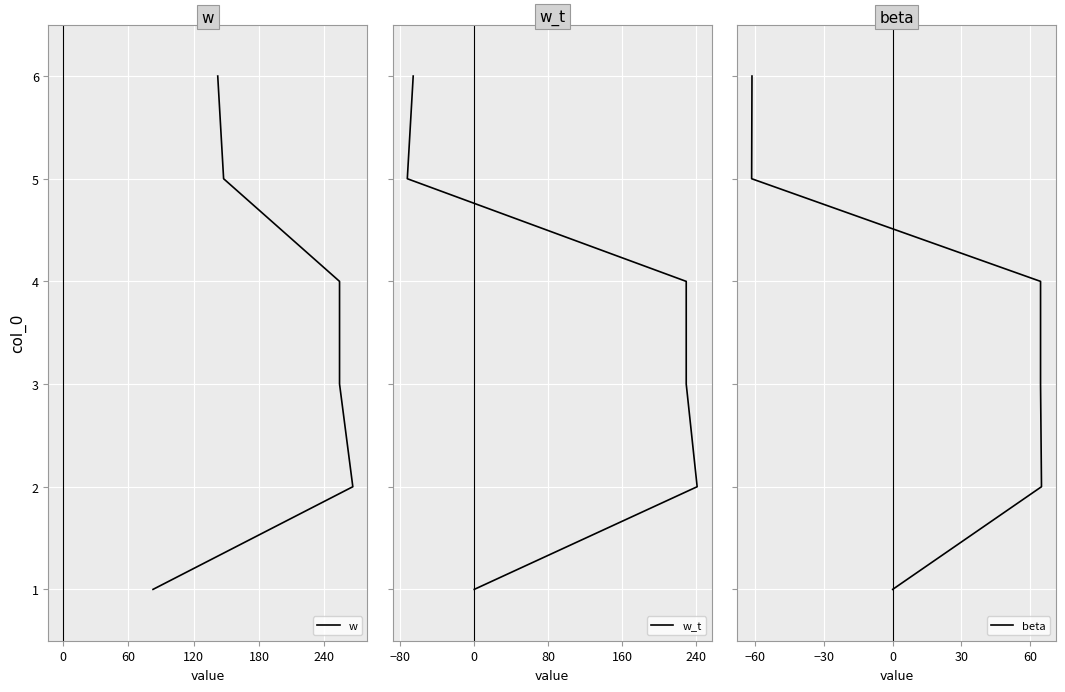

Does the chart display data point markers on the line(s)?

No